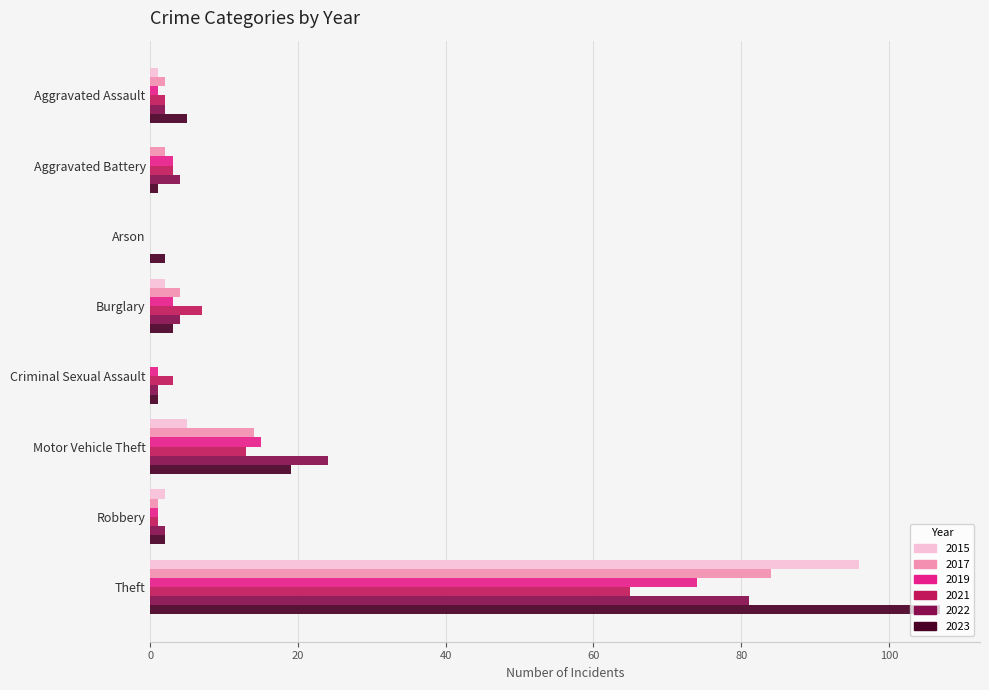

At which label is 2019 closest to 37?

Motor Vehicle Theft